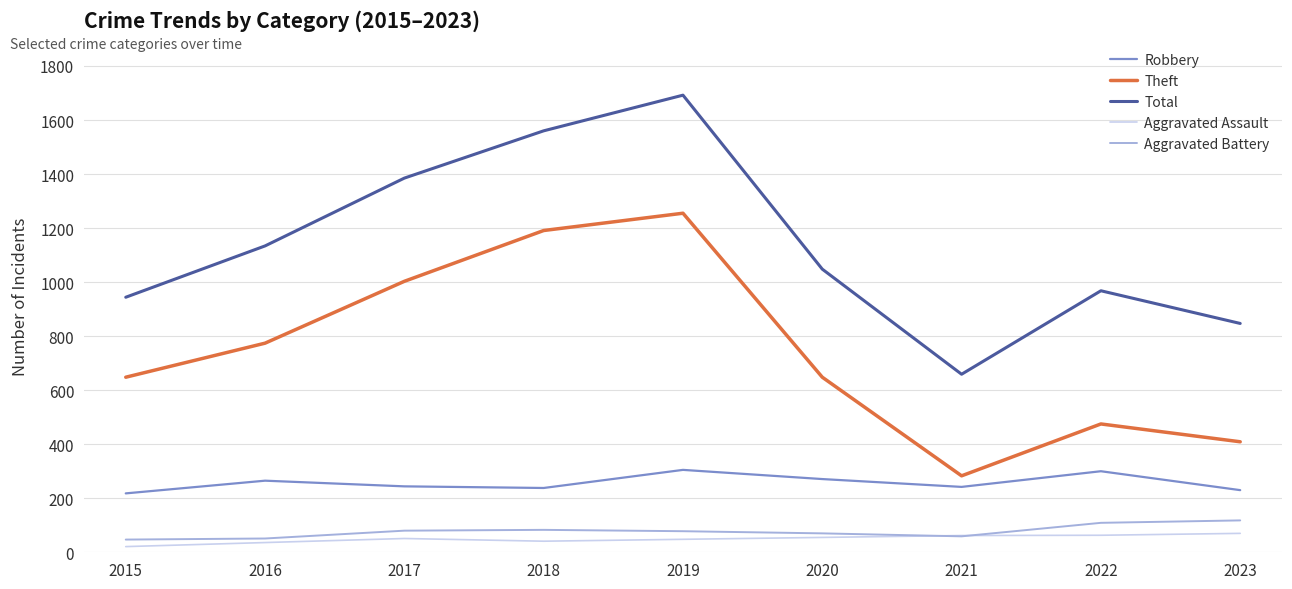

At which category is the sum across all series the highest?

2019